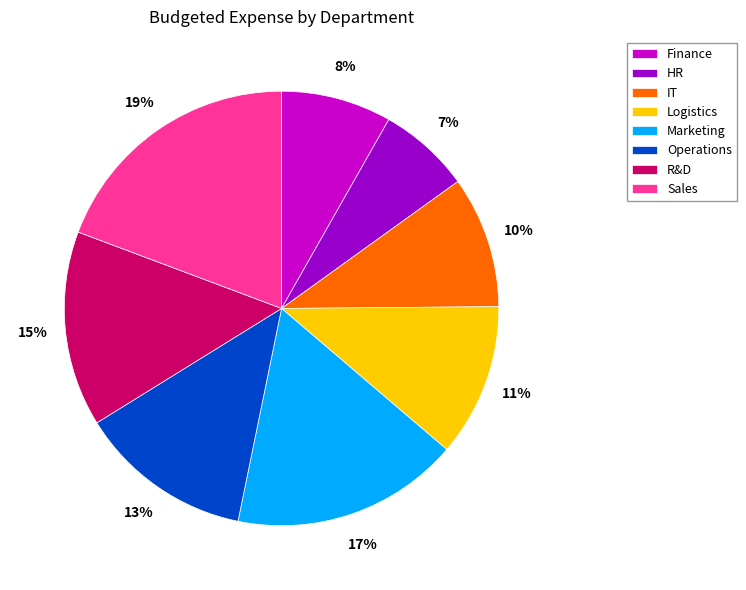

Which category has the smallest portion of the pie?

HR